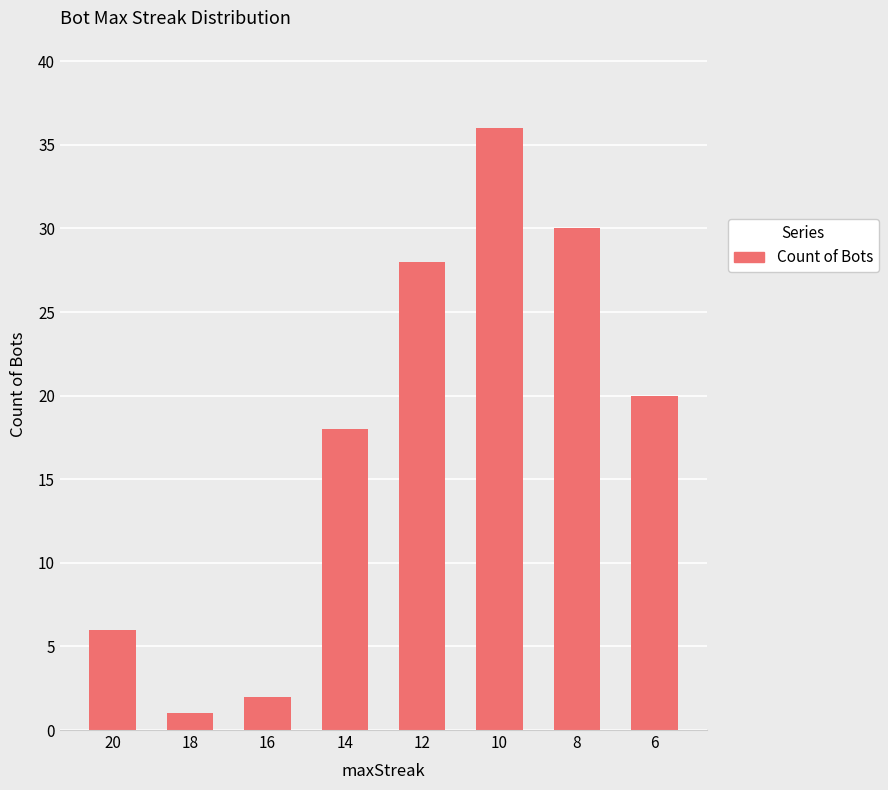

What is the sum of all values?

141